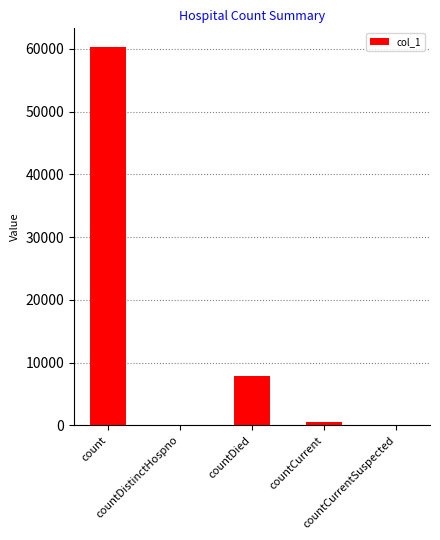

What is the maximum value shown in the chart?

60279